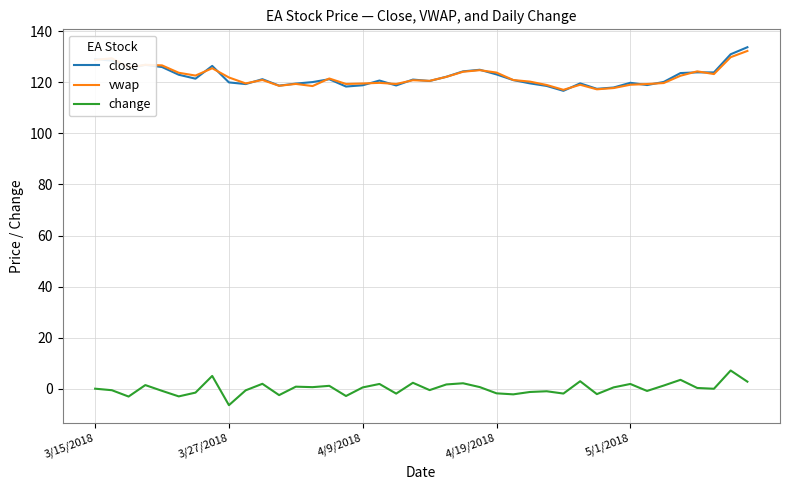

What is the minimum value shown in the chart?

-6.5